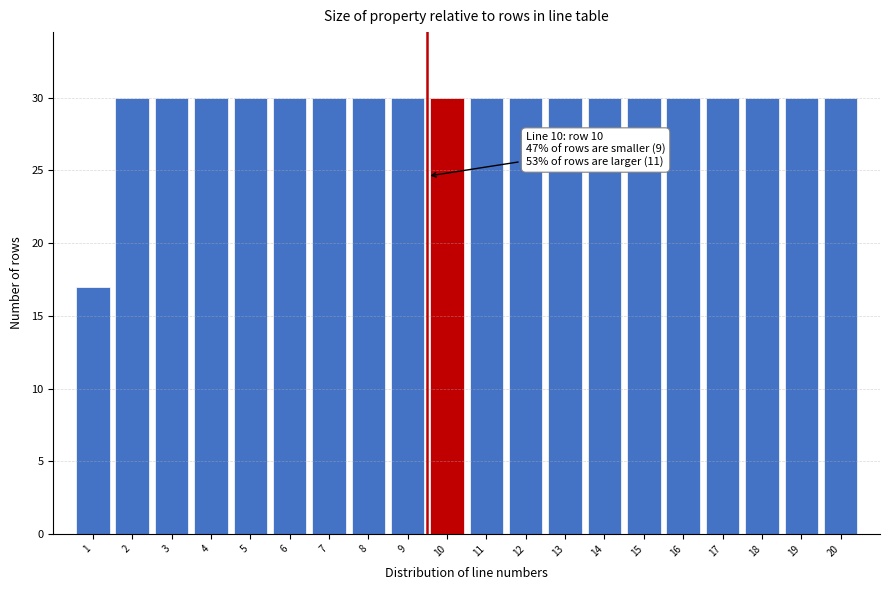

Reading right to left, list all the values displayed in this chart.

20=30	19=30	18=30	17=30	16=30	15=30	14=30	13=30	12=30	11=30	10=30	9=30	8=30	7=30	6=30	5=30	4=30	3=30	2=30	1=17